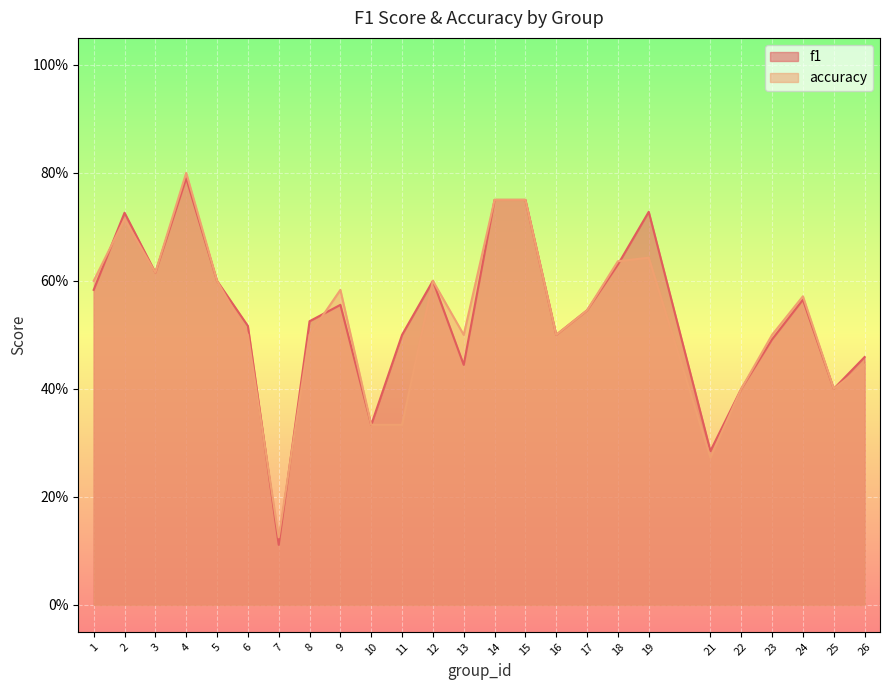

Between 1 and 19, which is larger?

19